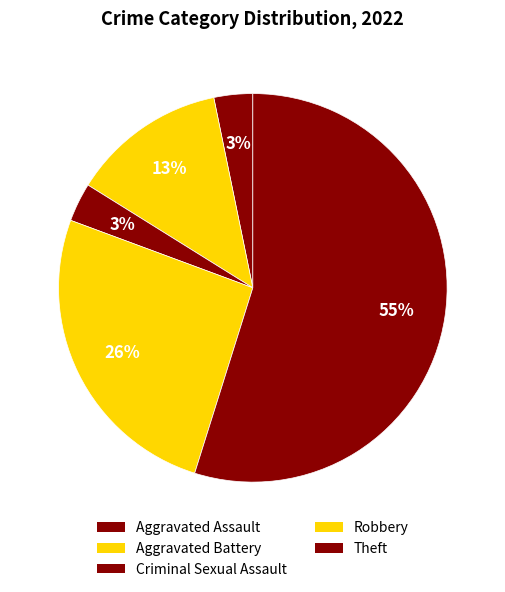

Is there a majority slice in this chart?

Yes